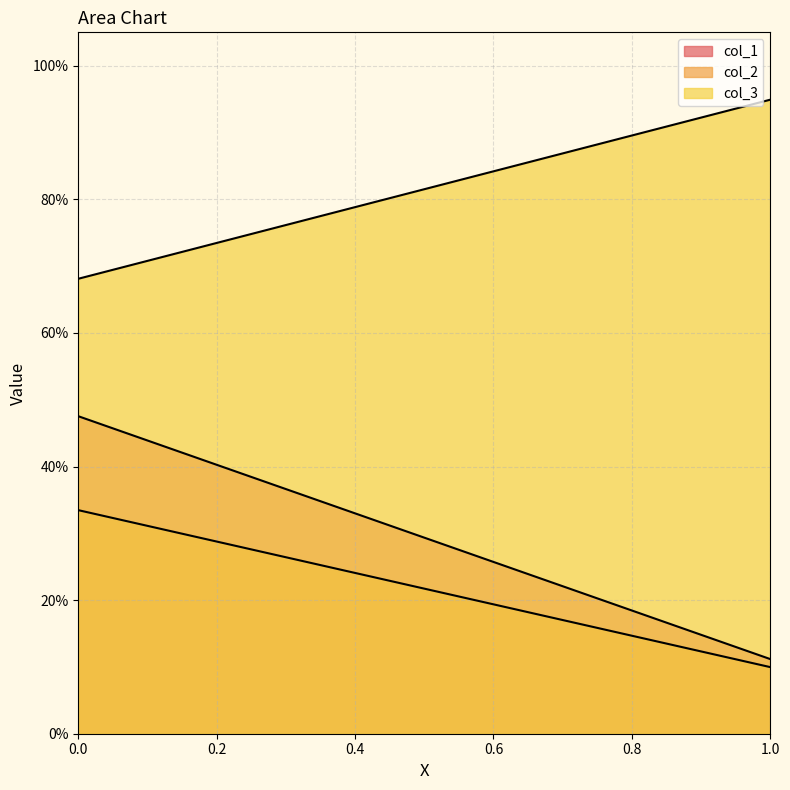

The col_2 series shows 0.0 at 1. True or false?

False